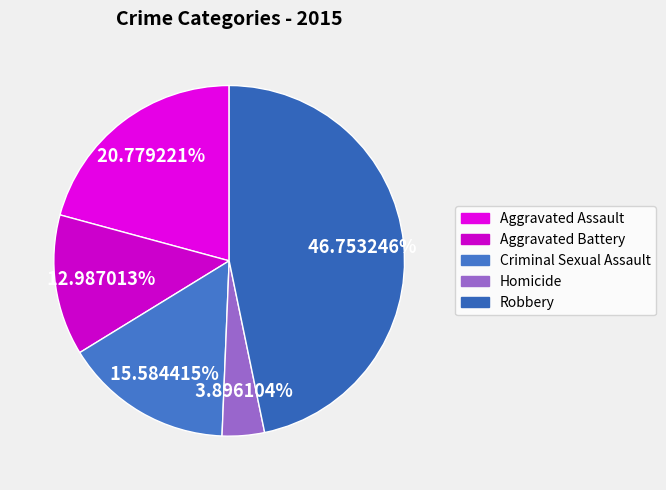

Is there a majority slice in this chart?

No